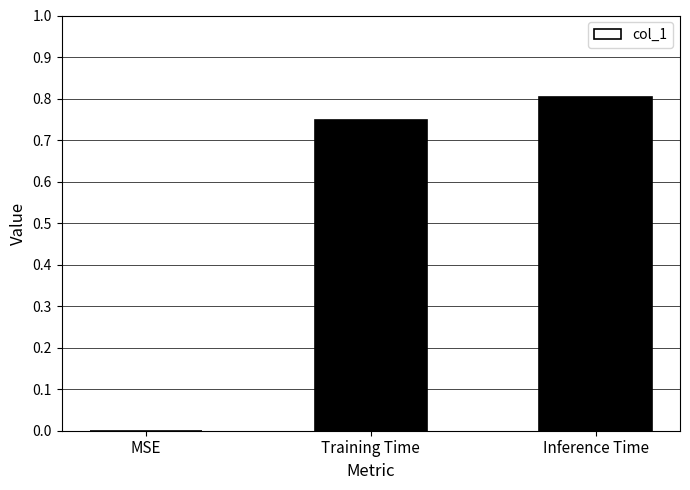

What is the sum of the values at MSE and Inference Time?

0.8